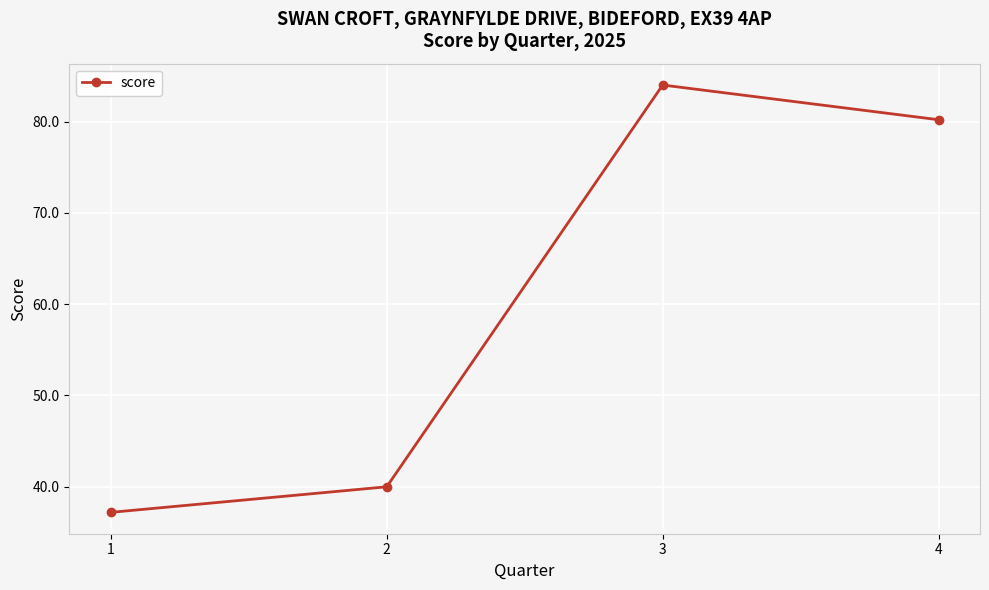

Between 2 and 4, which is larger?

4